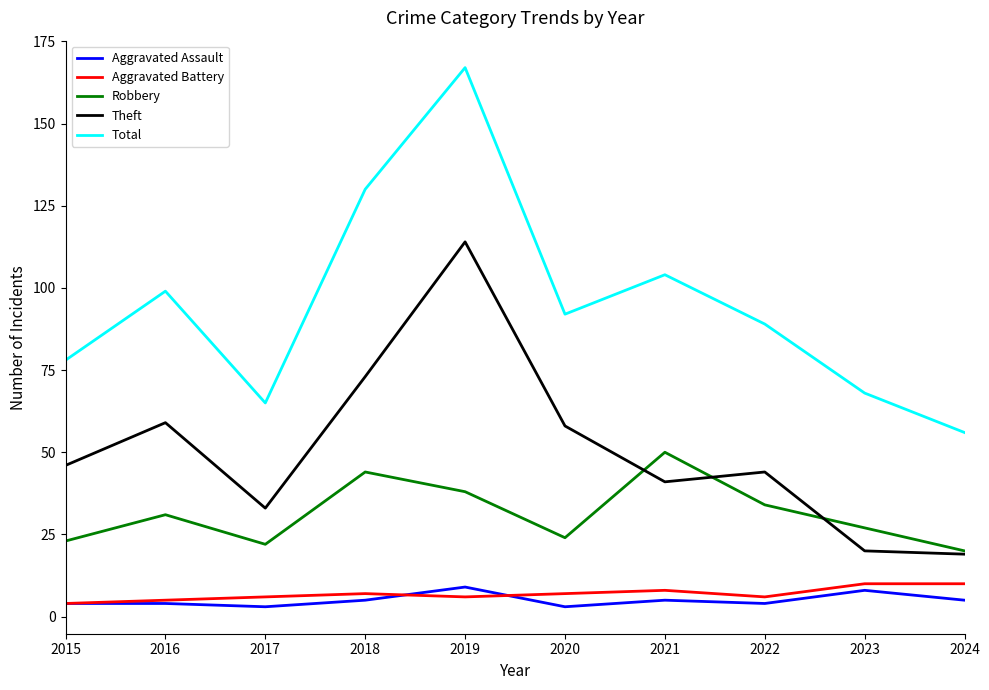

True or false: Total and Aggravated Battery intersect in this chart.

False